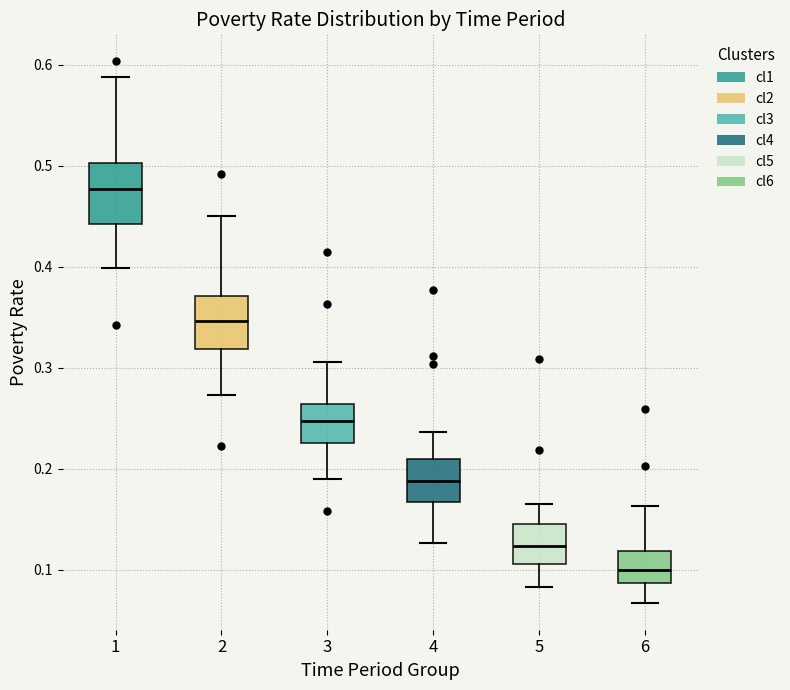

Reading left to right, transcribe this box plot: for each box, give where its median line is, the range the box spans, and where its two whiskers end, as read against the y-axis. The values are not printed on the chart, so give them approximately, as read against the axis.

1: median 0.48, box 0.44 to 0.50, whiskers 0.40 to 0.59
2: median 0.35, box 0.32 to 0.37, whiskers 0.27 to 0.45
3: median 0.25, box 0.23 to 0.26, whiskers 0.19 to 0.31
4: median 0.19, box 0.17 to 0.21, whiskers 0.13 to 0.24
5: median 0.12, box 0.11 to 0.15, whiskers 0.08 to 0.16
6: median 0.10, box 0.09 to 0.12, whiskers 0.07 to 0.16